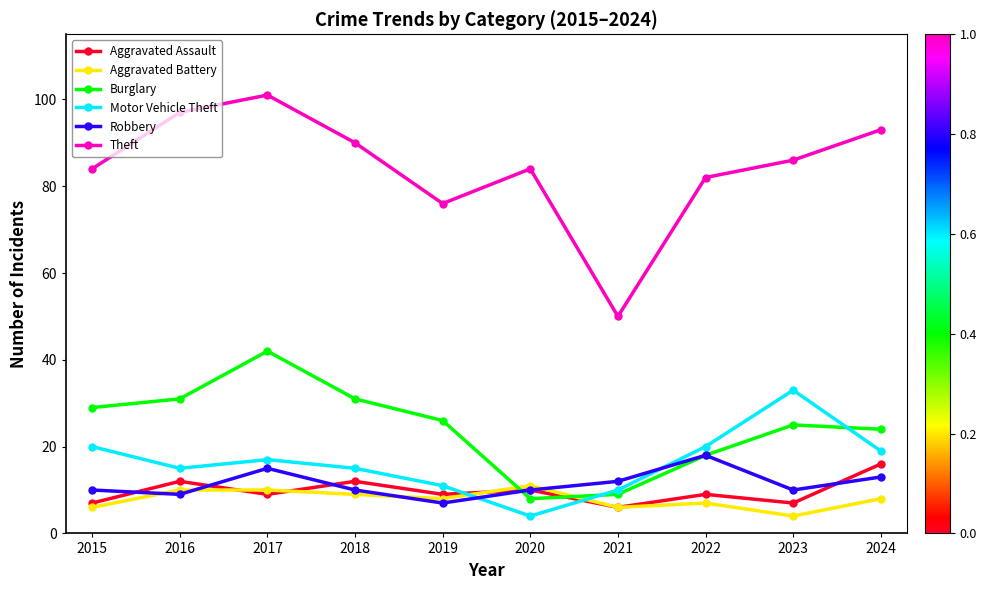

True or false: Aggravated Battery has more than 0 points higher than both neighbors.

True